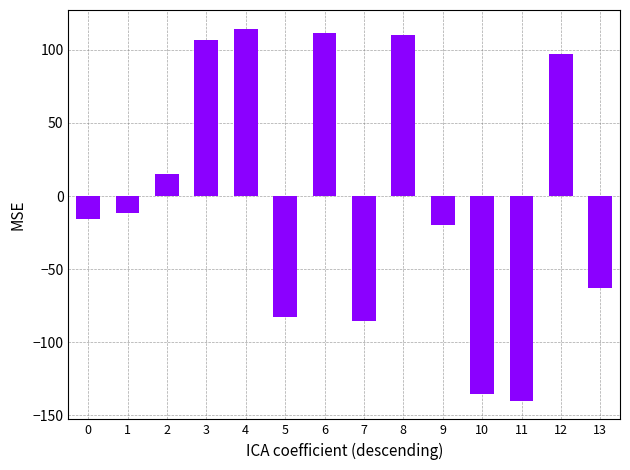

At which category does the chart reach its peak across all series?

4